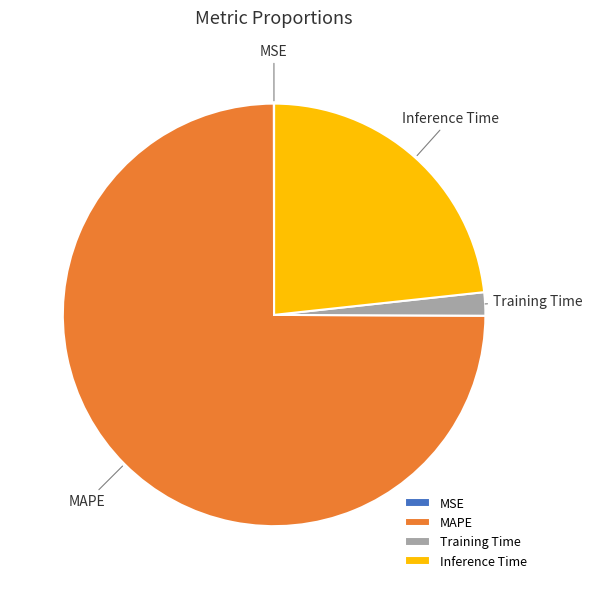

What is the largest slice in the pie chart?

MAPE